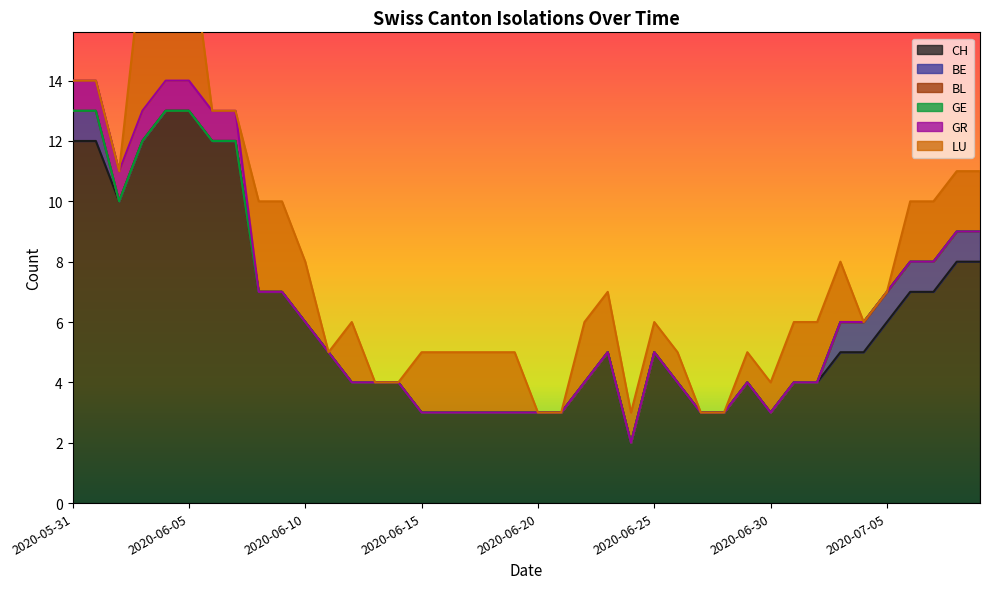

Reading left to right, transcribe all the data shown in this chart.

CH: 0=12	1=12	2=10	3=12	4=13	5=13	6=12	7=12	8=7	9=7	10=6	11=5	12=4	13=4	14=4	15=3	16=3	17=3	18=3	19=3	20=3	21=3	22=4	23=5	24=2	25=5	26=4	27=3	28=3	29=4	30=3	31=4	32=4	33=5	34=5	35=6	36=7	37=7	38=8	39=8
BE: 0=1	1=1	2=0	3=0	4=0	5=0	6=0	7=0	8=0	9=0	10=0	11=0	12=0	13=0	14=0	15=0	16=0	17=0	18=0	19=0	20=0	21=0	22=0	23=0	24=0	25=0	26=0	27=0	28=0	29=0	30=0	31=0	32=0	33=1	34=1	35=1	36=1	37=1	38=1	39=1
BL: 0=0	1=0	2=0	3=0	4=0	5=0	6=0	7=0	8=0	9=0	10=0	11=0	12=0	13=0	14=0	15=0	16=0	17=0	18=0	19=0	20=0	21=0	22=0	23=0	24=0	25=0	26=0	27=0	28=0	29=0	30=0	31=0	32=0	33=0	34=0	35=0	36=0	37=0	38=0	39=0
GE: 0=0	1=0	2=0	3=0	4=0	5=0	6=0	7=0	8=0	9=0	10=0	11=0	12=0	13=0	14=0	15=0	16=0	17=0	18=0	19=0	20=0	21=0	22=0	23=0	24=0	25=0	26=0	27=0	28=0	29=0	30=0	31=0	32=0	33=0	34=0	35=0	36=0	37=0	38=0	39=0
GR: 0=1	1=1	2=1	3=1	4=1	5=1	6=1	7=1	8=0	9=0	10=0	11=0	12=0	13=0	14=0	15=0	16=0	17=0	18=0	19=0	20=0	21=0	22=0	23=0	24=0	25=0	26=0	27=0	28=0	29=0	30=0	31=0	32=0	33=0	34=0	35=0	36=0	37=0	38=0	39=0
LU: 0=0	1=0	2=0	3=5	4=5	5=5	6=0	7=0	8=3	9=3	10=2	11=0	12=2	13=0	14=0	15=2	16=2	17=2	18=2	19=2	20=0	21=0	22=2	23=2	24=1	25=1	26=1	27=0	28=0	29=1	30=1	31=2	32=2	33=2	34=0	35=0	36=2	37=2	38=2	39=2